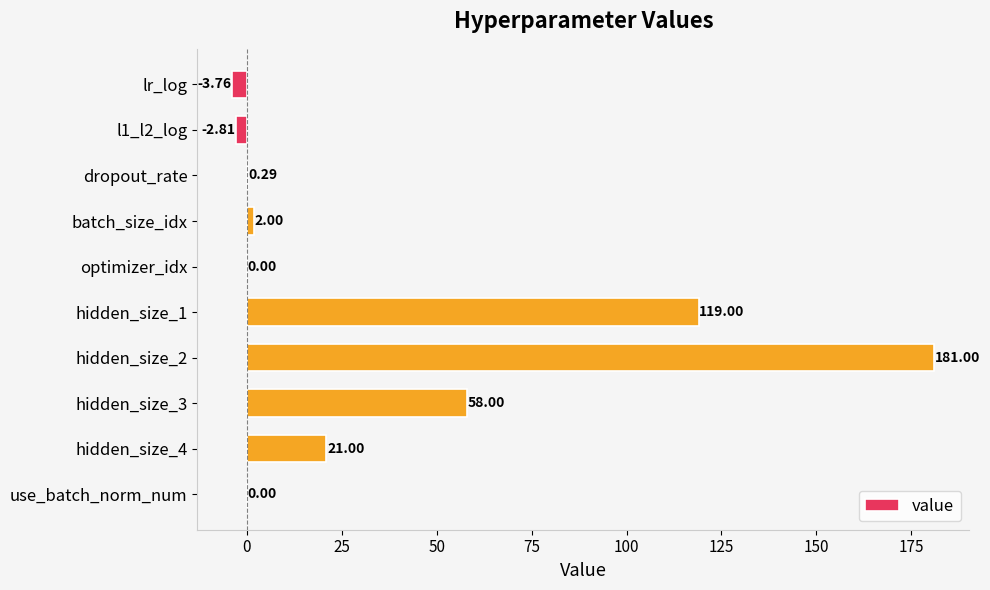

What is the sum of all values?

374.7